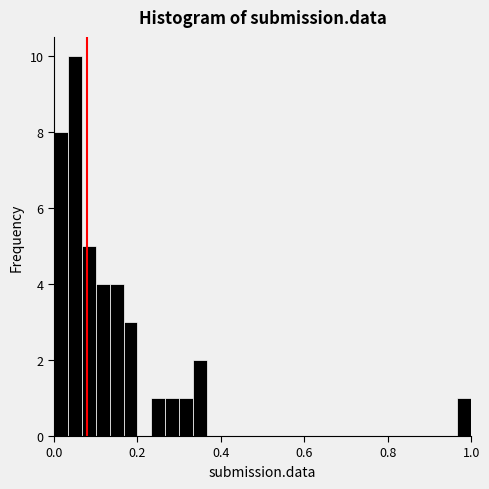

Around what value on the x-axis is the tallest bar? Give the approximate position of its centre, as read against the axis.

0.06